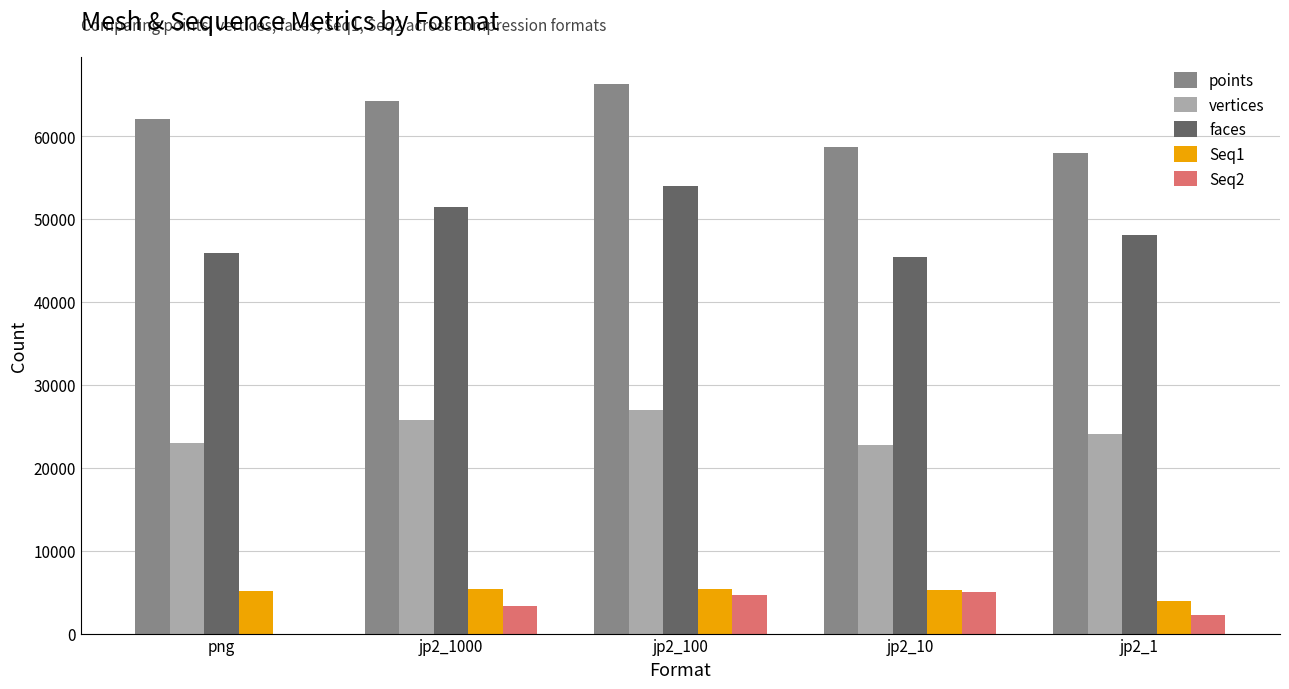

Which label corresponds to the largest value in the chart?

jp2_100